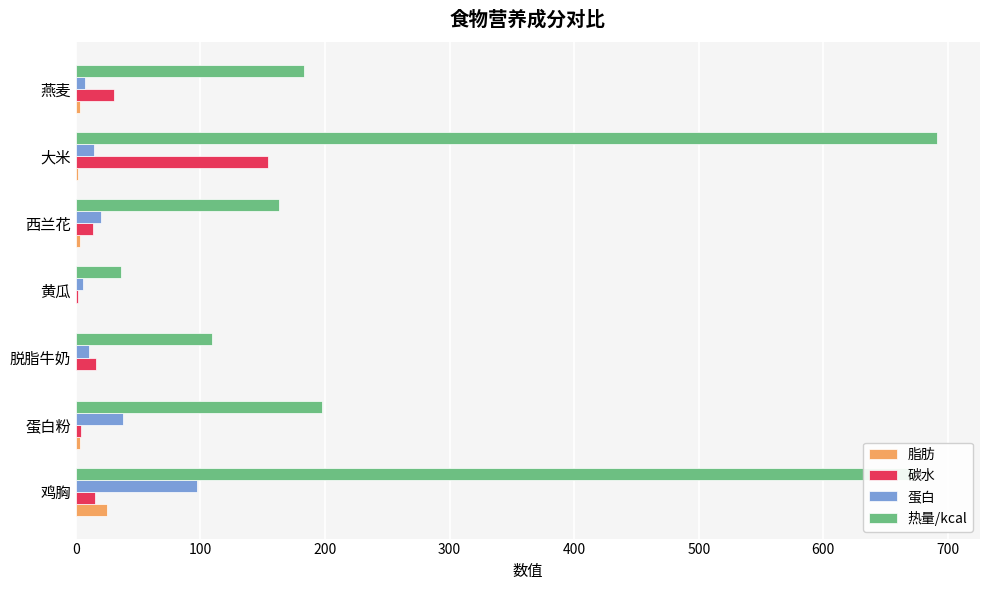

Which series has the largest total across all categories?

热量/kcal